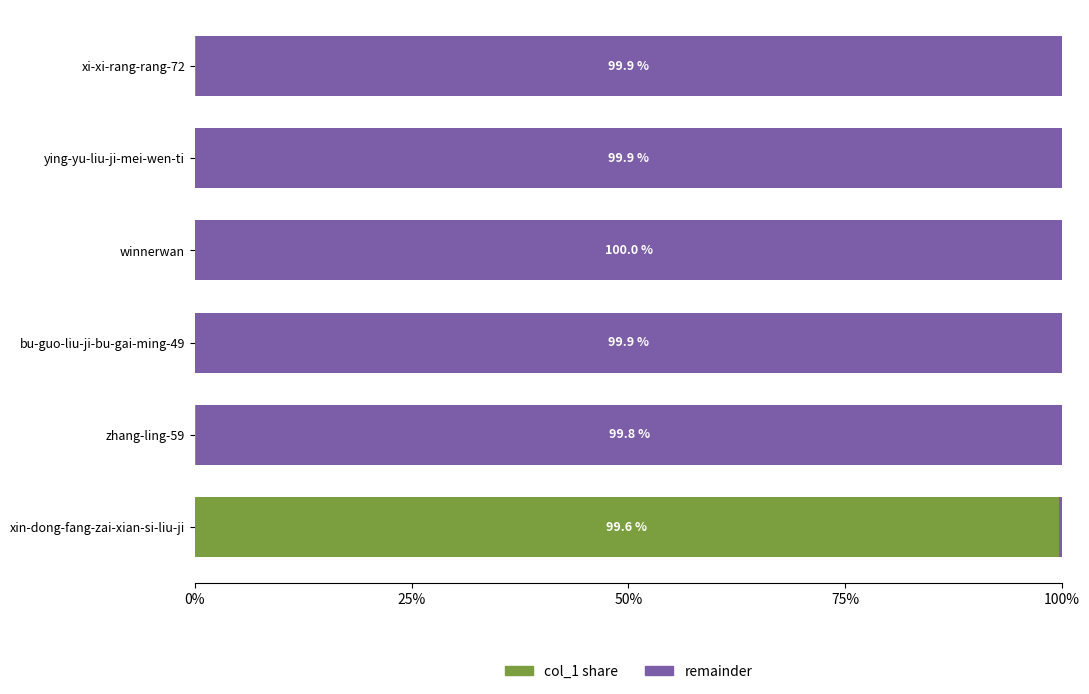

Where is col_1 share nearest to the value 49?

zhang-ling-59